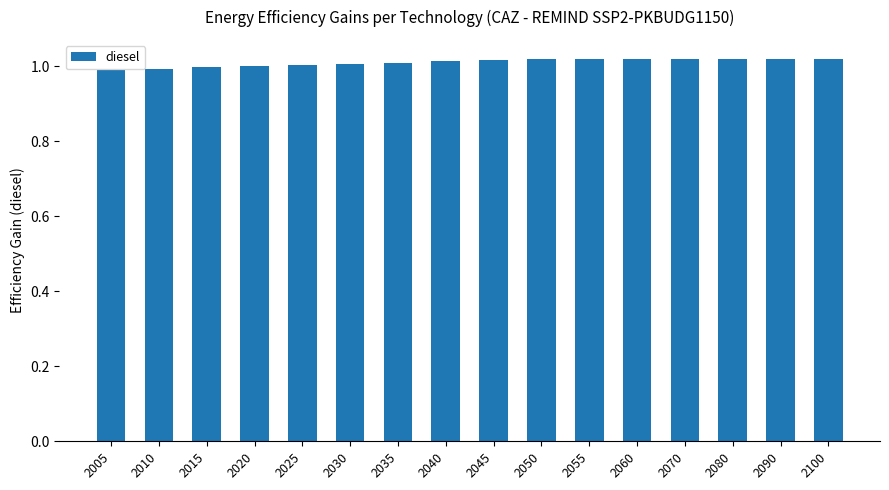

How many distinct data groups are displayed?

1